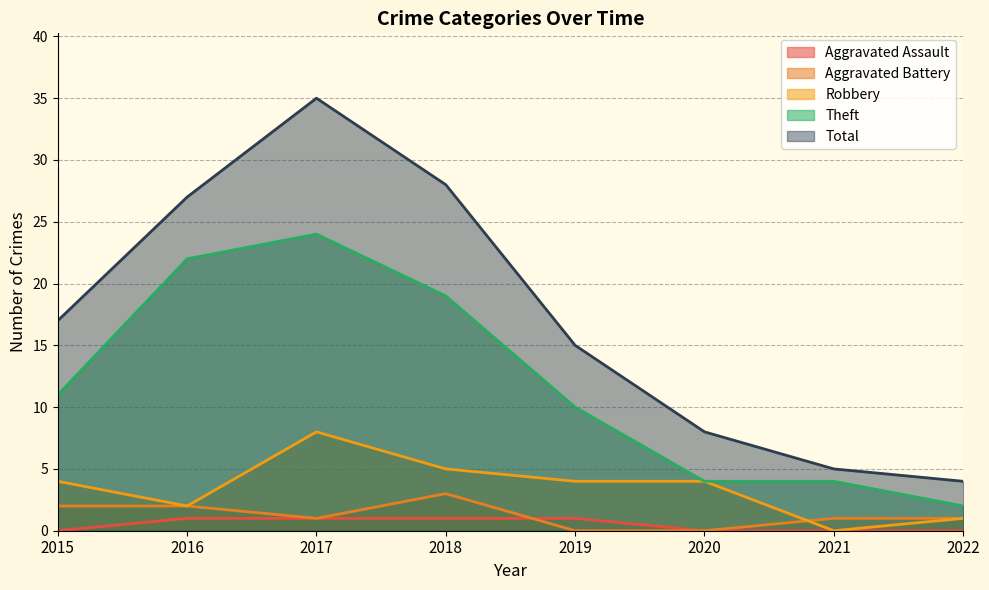

What value does the Total series have at 2022?

4